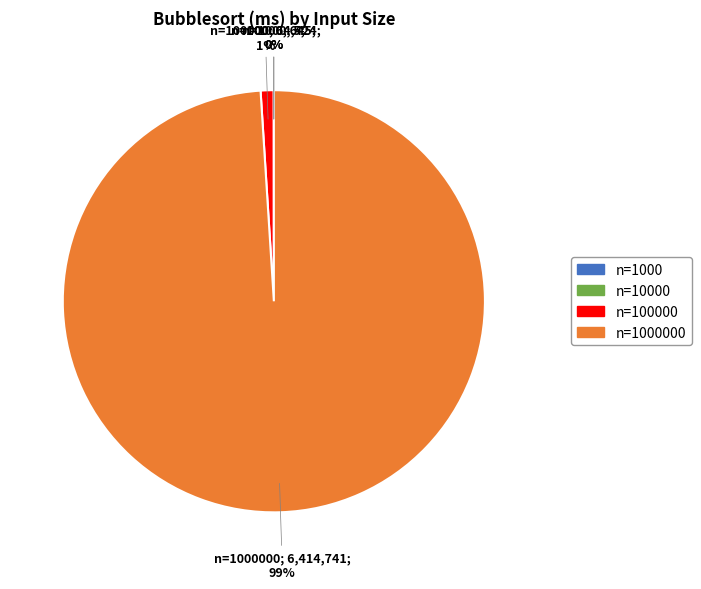

To the nearest percent, what is the difference between the largest and smallest slice percentages?

99%